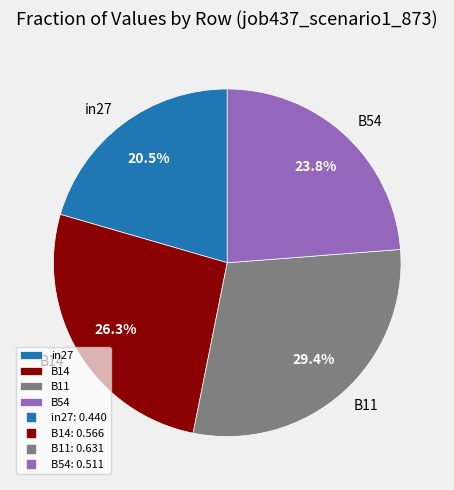

Which category has the biggest portion of the pie?

B11